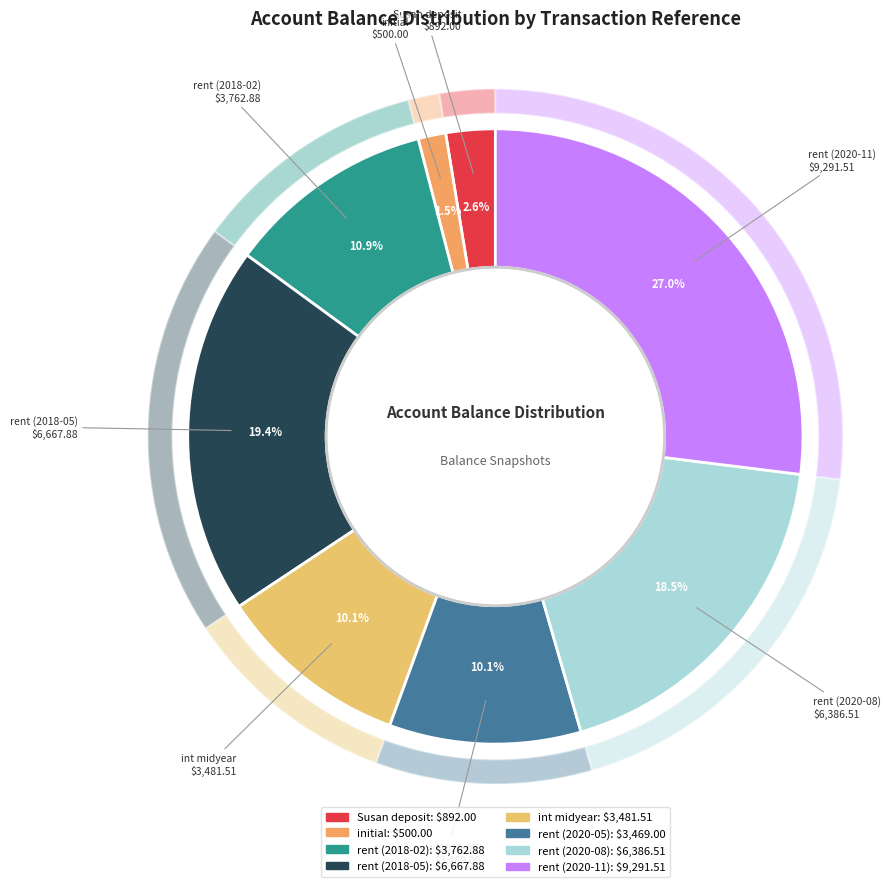

Which category has the smallest portion of the pie?

initial